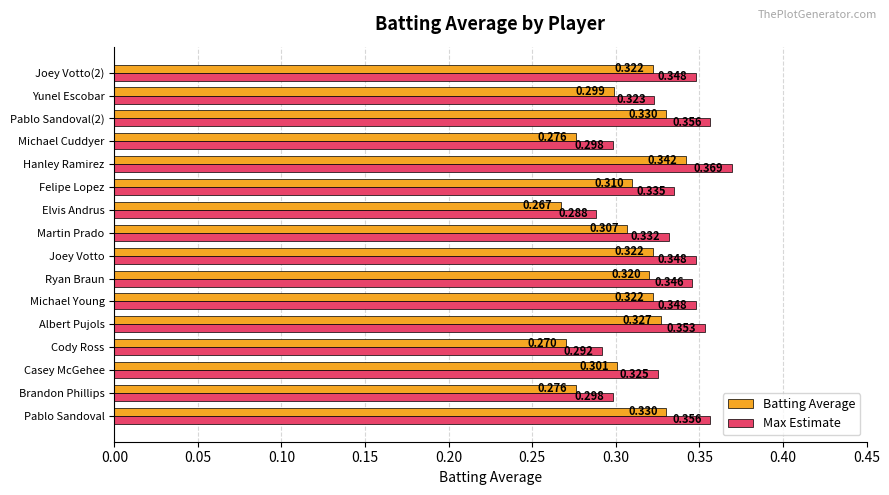

At which category is the sum across all series the highest?

Hanley Ramirez